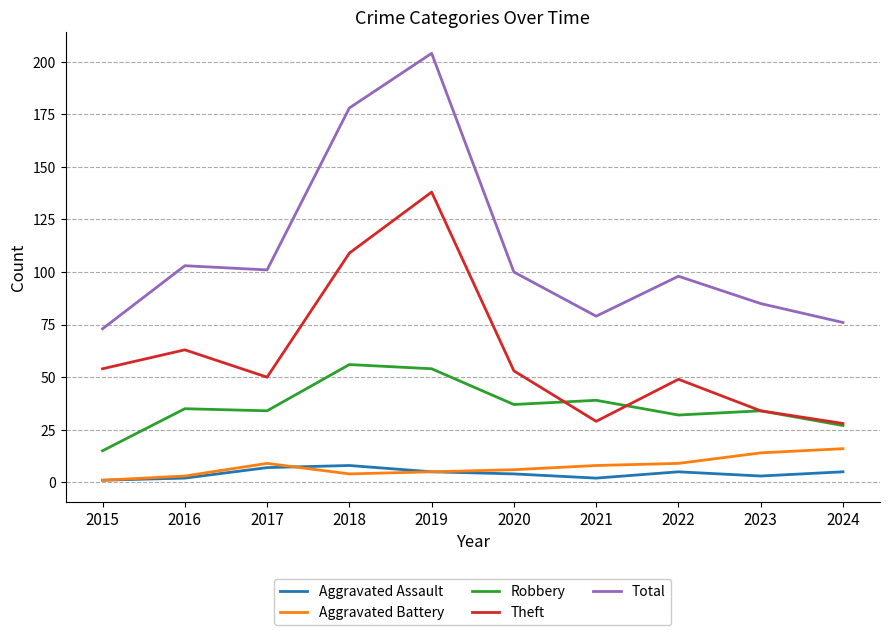

At which category is the sum across all series the highest?

2019